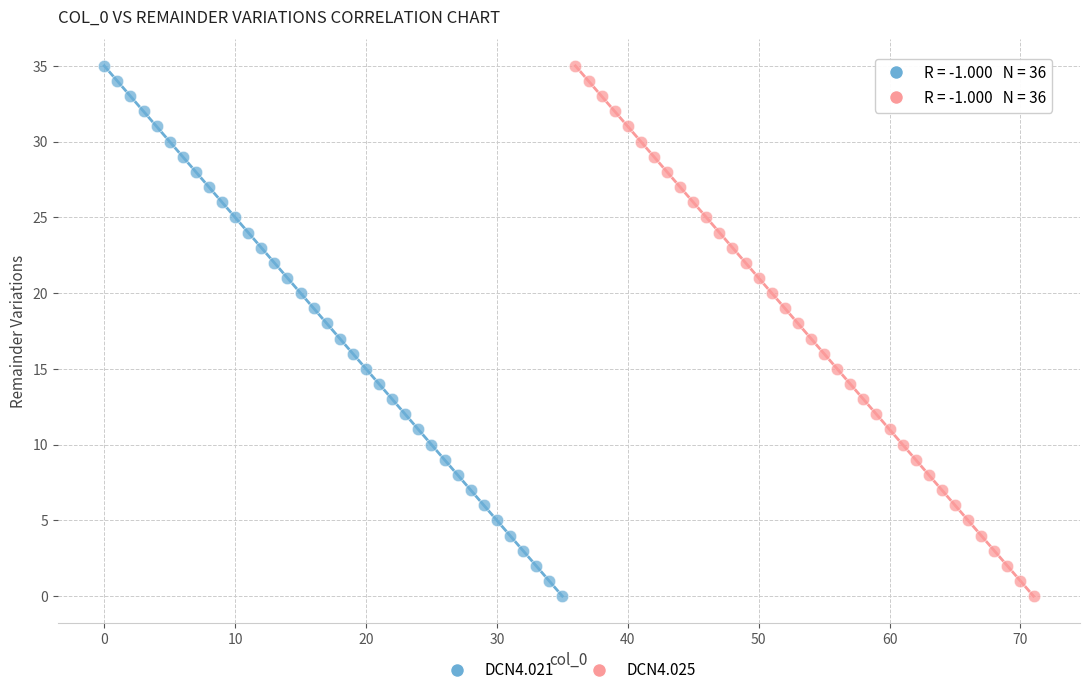

What are all the series names shown in the legend?

DCN4.021, DCN4.025